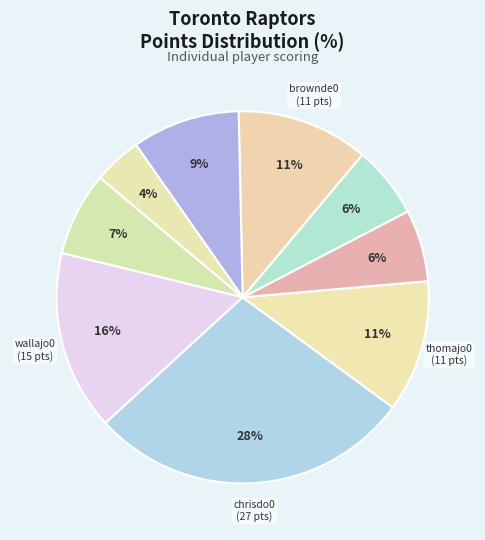

Count the number of slices in the pie.

9